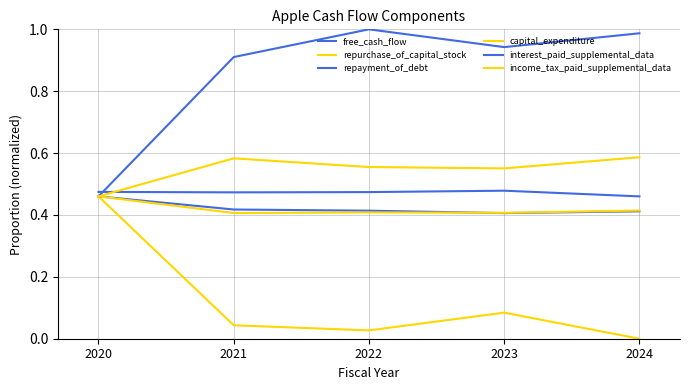

At which label does repayment_of_debt reach its minimum?

2023